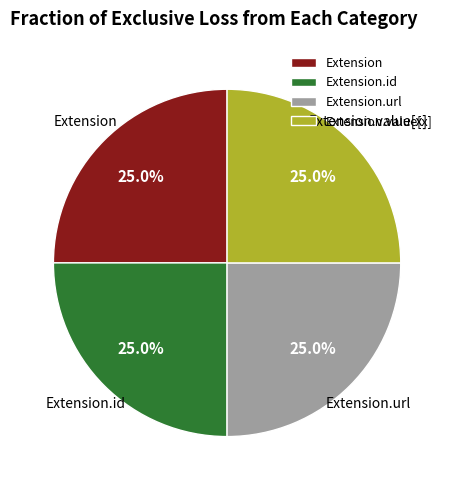

What percentage is NOT represented by Extension?

75.0%